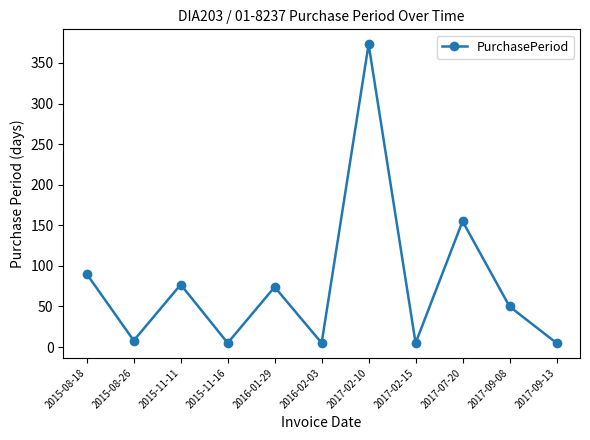

Where does the data first go above 50?

2015-08-18